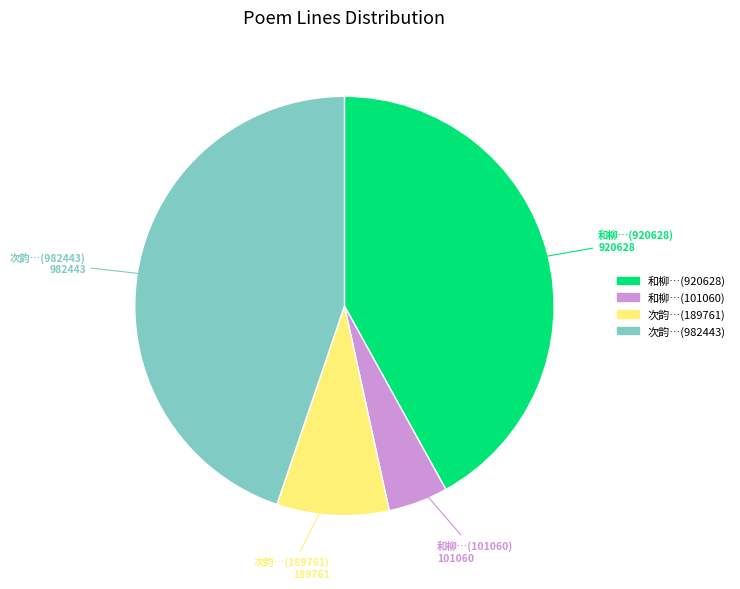

How many segments does this pie chart have?

4